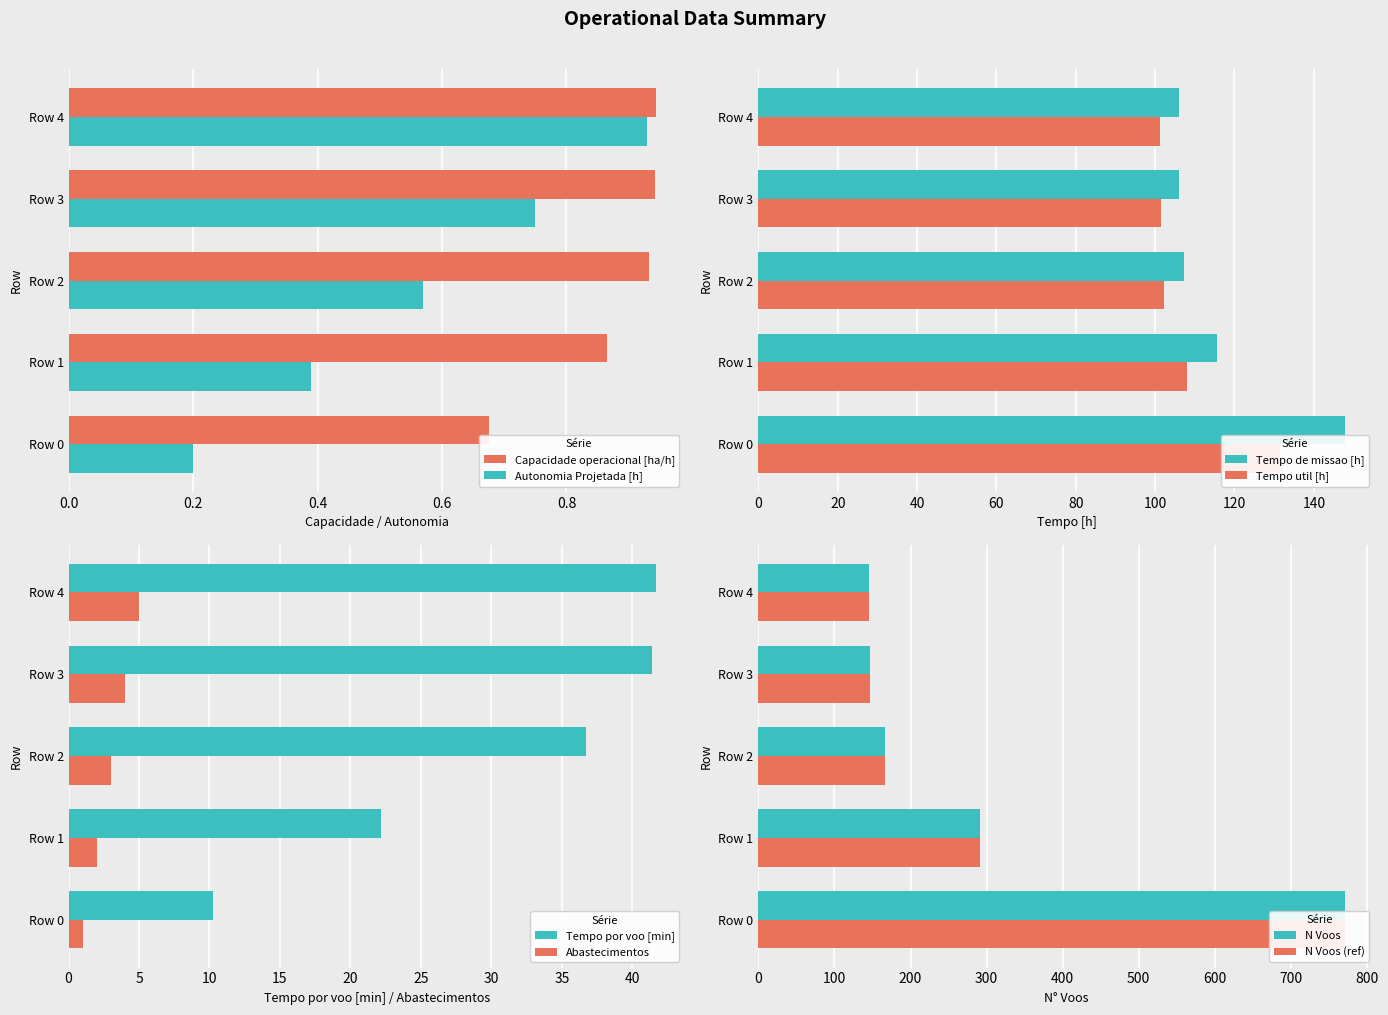

What is the difference between the Autonomia Projetada [h] values at Row 3 and Row 2?

0.2